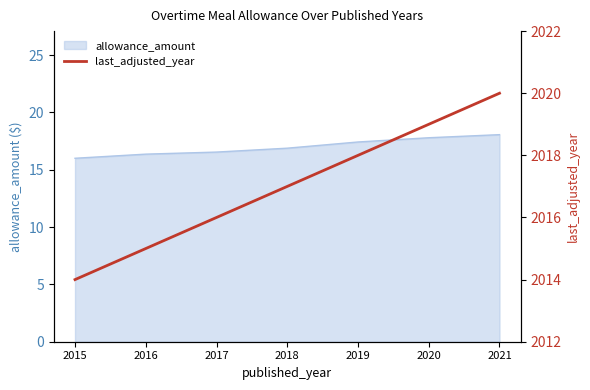

Reading right to left, what are all the values shown in this chart?

2021=2020	2020=2019	2019=2018	2018=2017	2017=2016	2016=2015	2015=2014